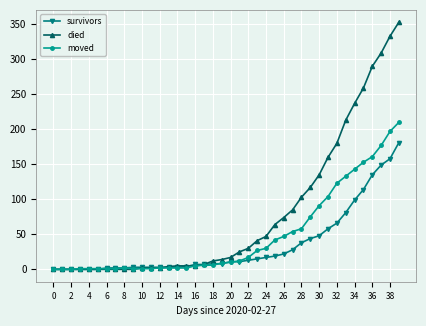

Which series has the largest total across all categories?

died